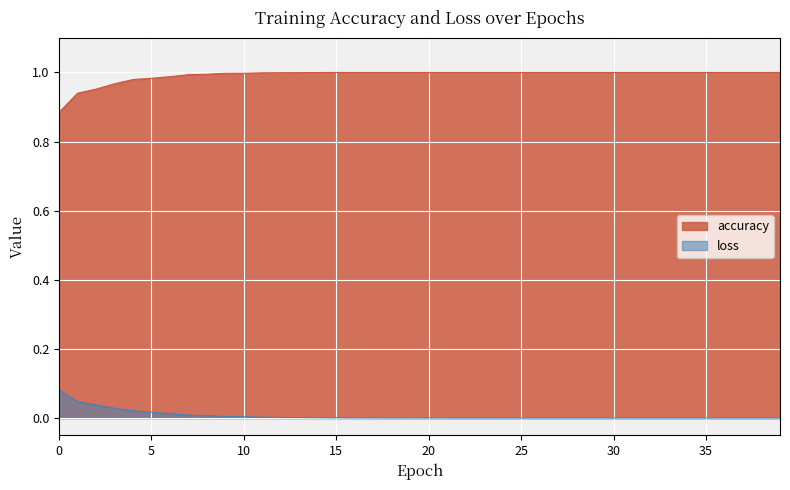

Reading right to left, transcribe all the data shown in this chart.

accuracy: 39=1.0	38=1.0	37=1.0	36=1.0	35=1.0	34=1.0	33=1.0	32=1.0	31=1.0	30=1.0	29=1.0	28=1.0	27=1.0	26=1.0	25=1.0	24=1.0	23=1.0	22=1.0	21=1.0	20=1.0	19=1.0	18=1.0	17=1.0	16=1.0	15=1.0	14=1.0	13=1.0	12=1.0	11=1.0	10=1.0	9=1.0	8=1.0	7=1.0	6=1.0	5=1.0	4=1.0	3=1.0	2=1.0	1=0.9	0=0.9
loss: 39=0.0	38=0.0	37=0.0	36=0.0	35=0.0	34=0.0	33=0.0	32=0.0	31=0.0	30=0.0	29=0.0	28=0.0	27=0.0	26=0.0	25=0.0	24=0.0	23=0.0	22=0.0	21=0.0	20=0.0	19=0.0	18=0.0	17=0.0	16=0.0	15=0.0	14=0.0	13=0.0	12=0.0	11=0.0	10=0.0	9=0.0	8=0.0	7=0.0	6=0.0	5=0.0	4=0.0	3=0.0	2=0.0	1=0.0	0=0.1